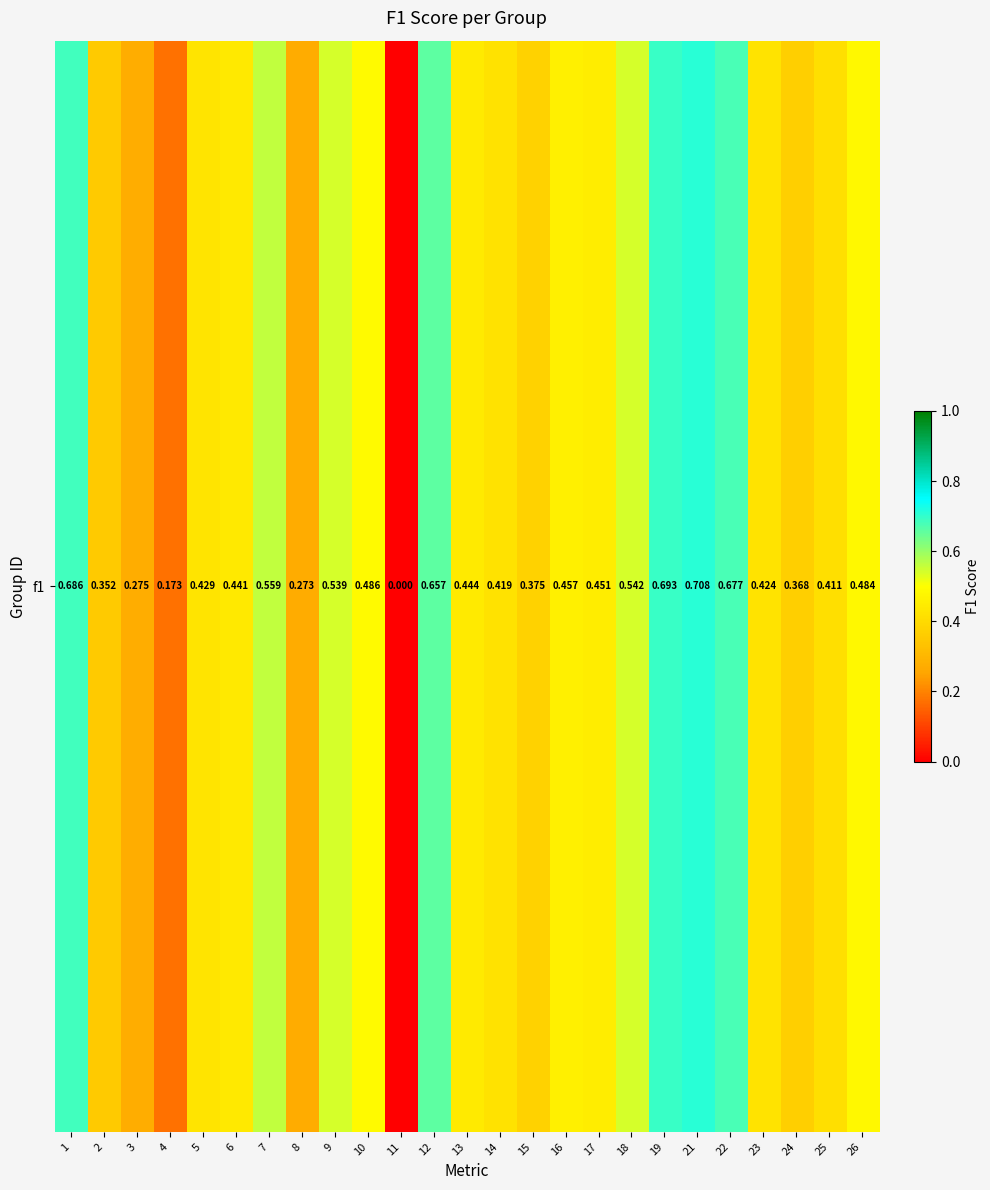

The chart shows a value of 0.4 at 13. True or false?

True